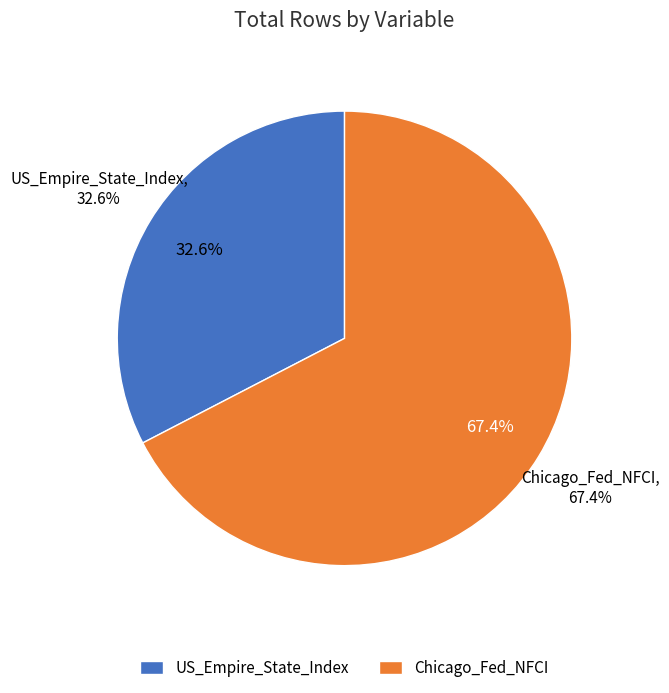

Does any single category account for the majority?

Yes